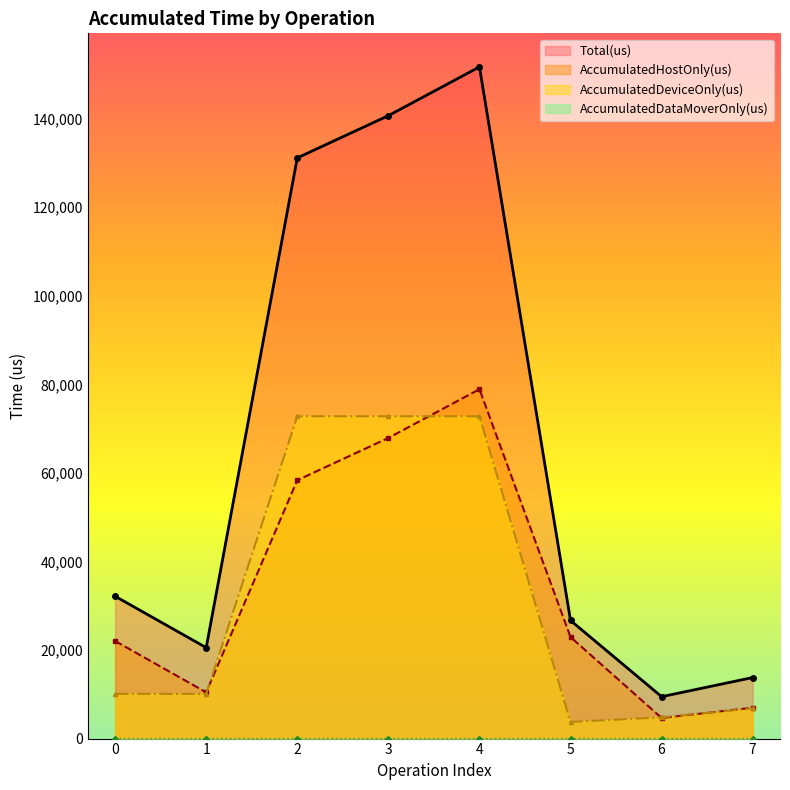

Reading left to right, transcribe all the data shown in this chart.

AccumulatedHostOnly(us): 0=22036.6	1=10442.1	2=58343.6	3=67888.9	4=78894.6	5=22929.4	6=4657.7	7=6962.6
AccumulatedDeviceOnly(us): 0=10105.4	1=10096.9	2=72793.4	3=72783.1	4=72784.4	5=3744.6	6=4806.3	7=6820.4
Total(us): 0=32142.0	1=20539.0	2=131137.0	3=140672.0	4=151679.0	5=26674.0	6=9464.0	7=13783.0